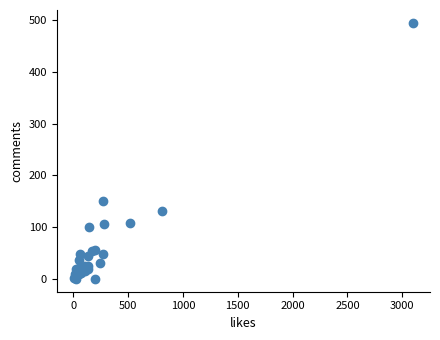

What Y value in the scatter plot is closest to 247?

150